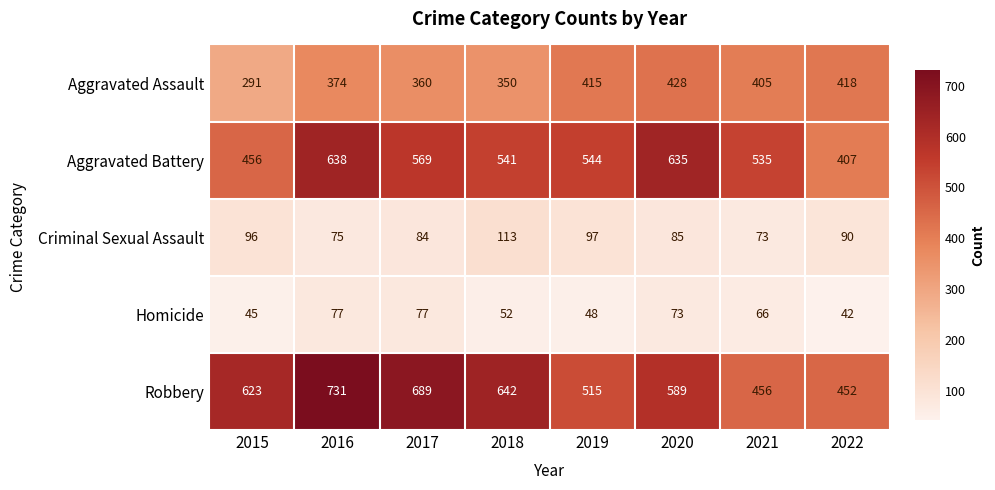

What is the difference between the maximum and minimum values in the Criminal Sexual Assault series?

40